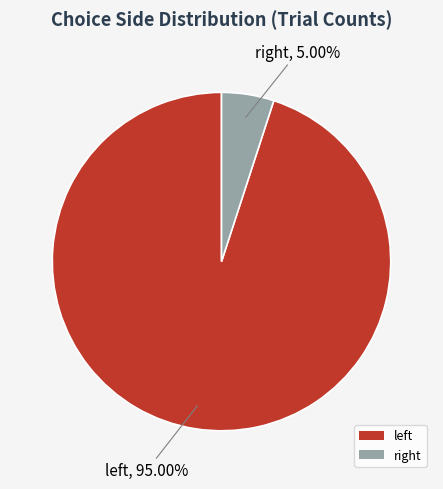

Rank the categories by value from highest to lowest.

left, right